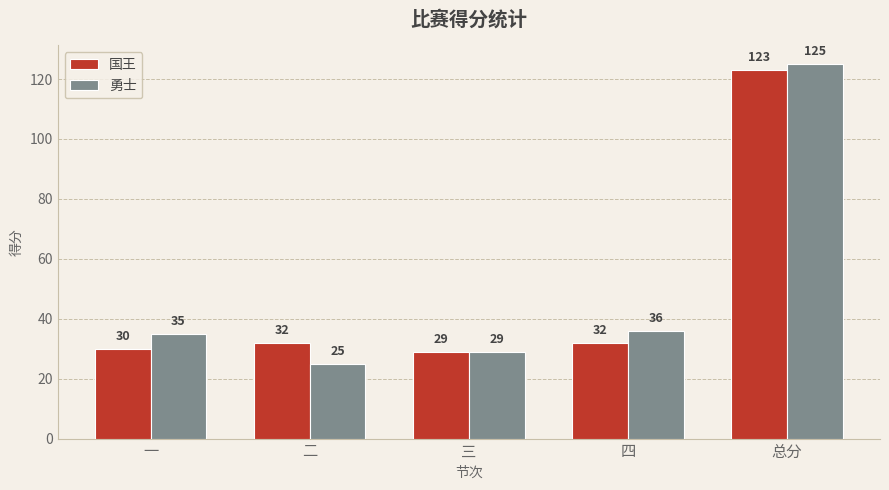

True or false: 国王 has a value of 123 at 总分.

True